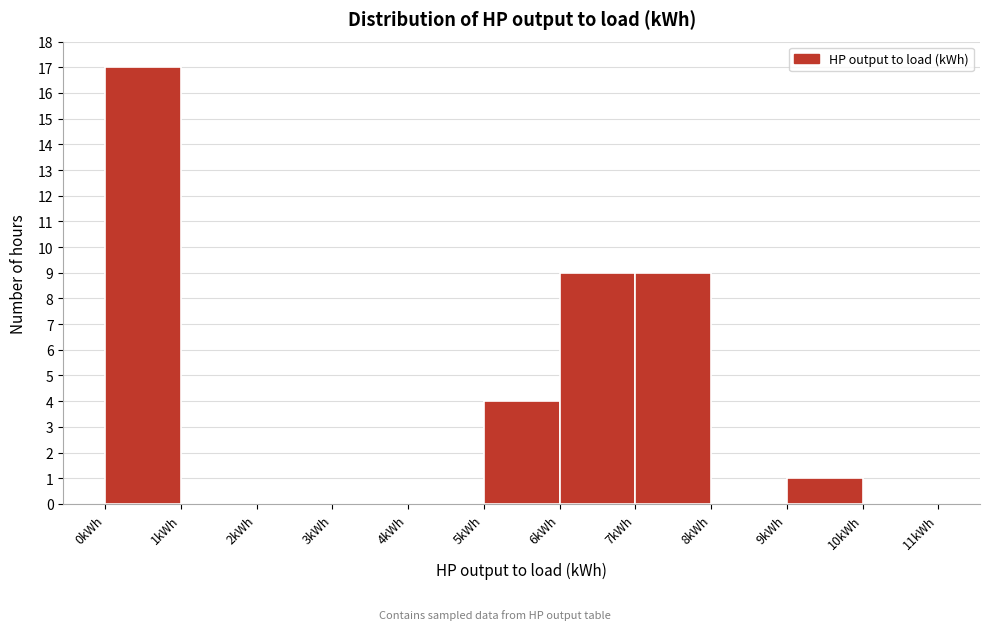

Which range on the x-axis has the tallest bar?

0 to 1